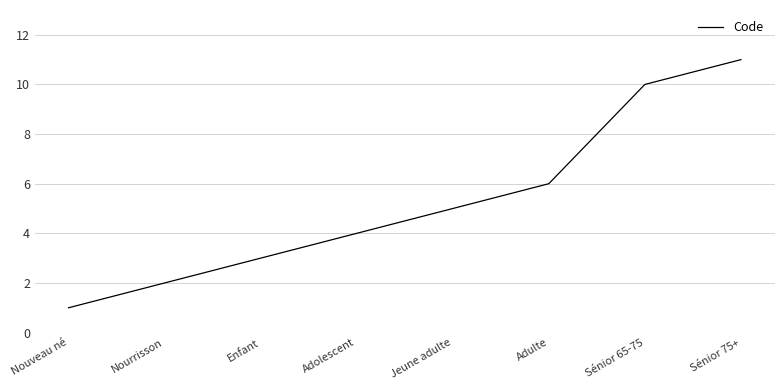

Rank the categories by value from lowest to highest.

Nouveau né, Nourrisson, Enfant, Adolescent, Jeune adulte, Adulte, Sénior 65-75, Sénior 75+